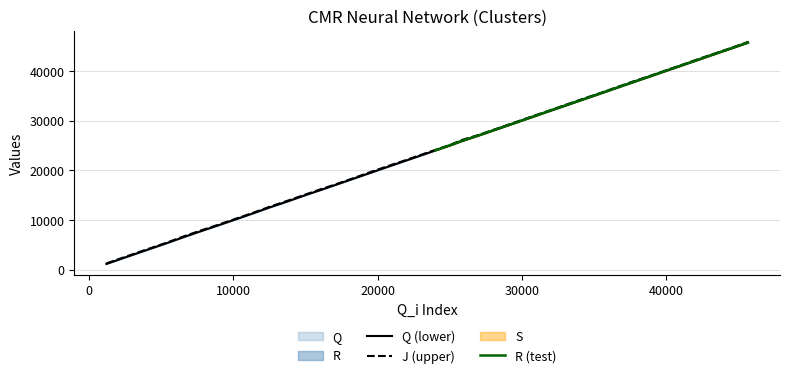

What is the value of the Q point at the 36th from the left?

41295